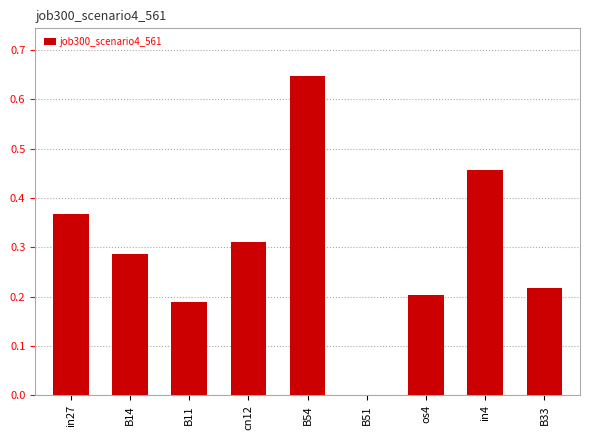

Is it true that the value at B51 is -0.3?

False